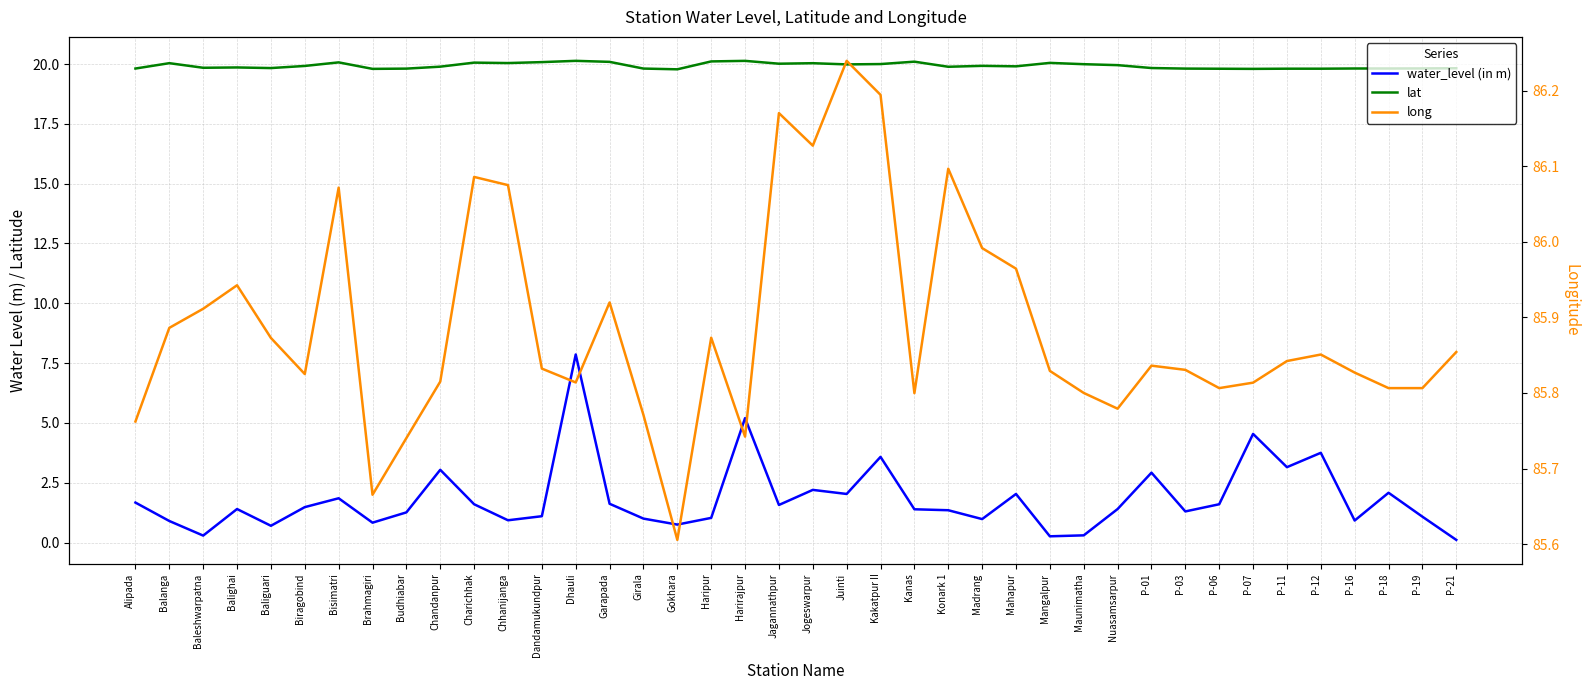

True or false: long and lat intersect in this chart.

False